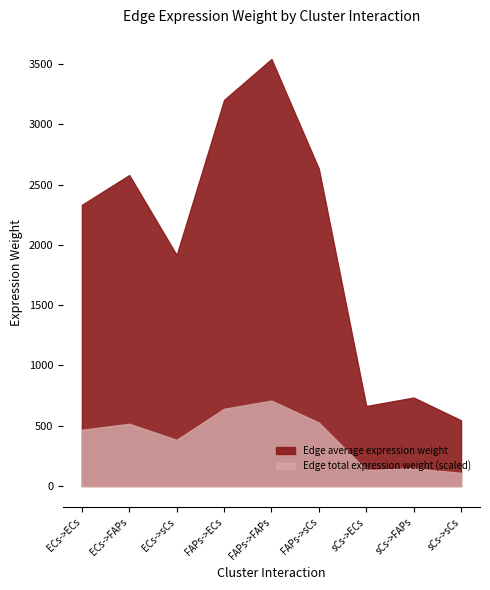

How many categories are shown in the chart?

9